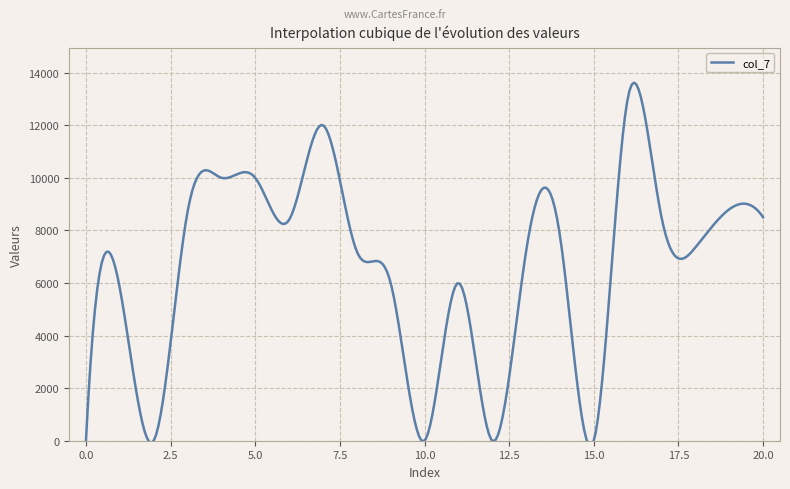

What is the sum of all col_7 values?

135250